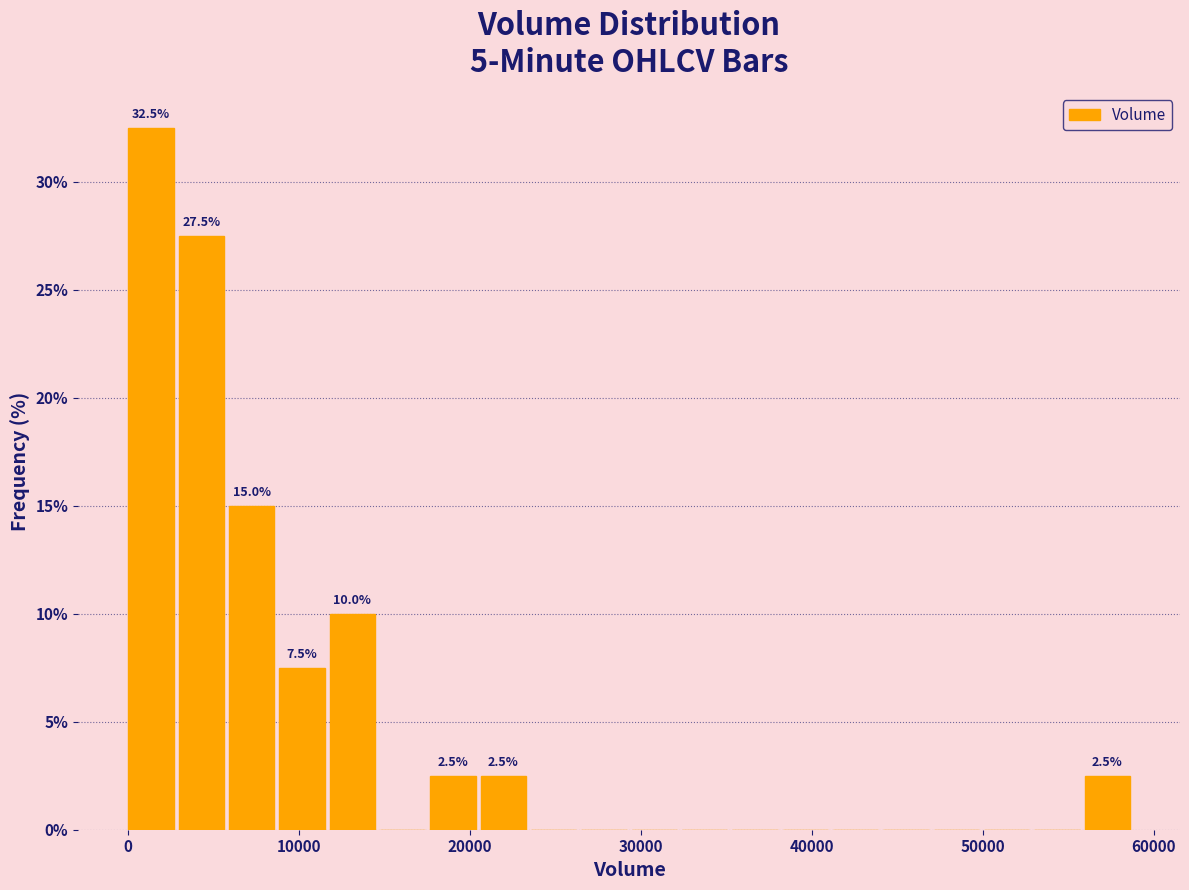

Read against the x-axis, roughly where is the centre of the tallest bar?

1000